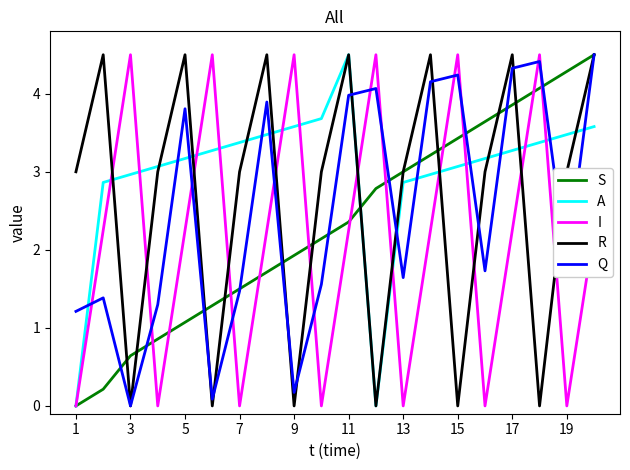

True or false: Q has more than 1 points higher than both neighbors.

True